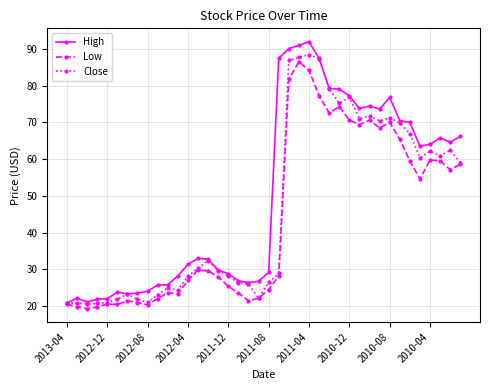

Rank the series by their average value, from highest to lowest.

High, Close, Low